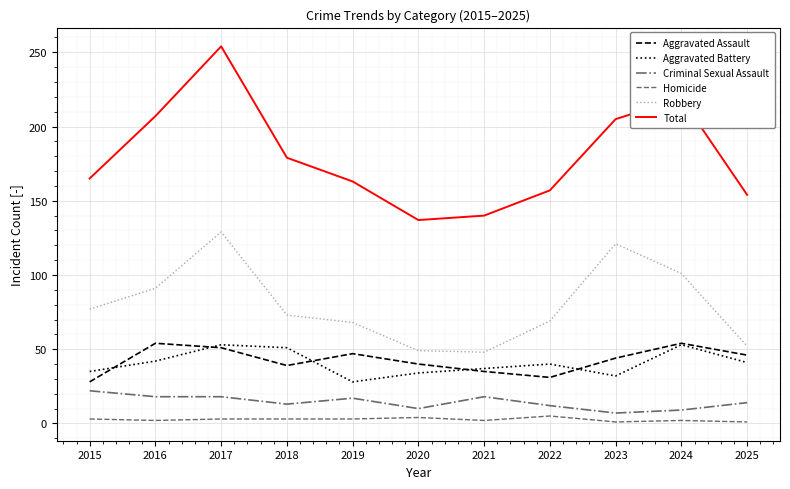

The Total series shows 111 at 2017. True or false?

False